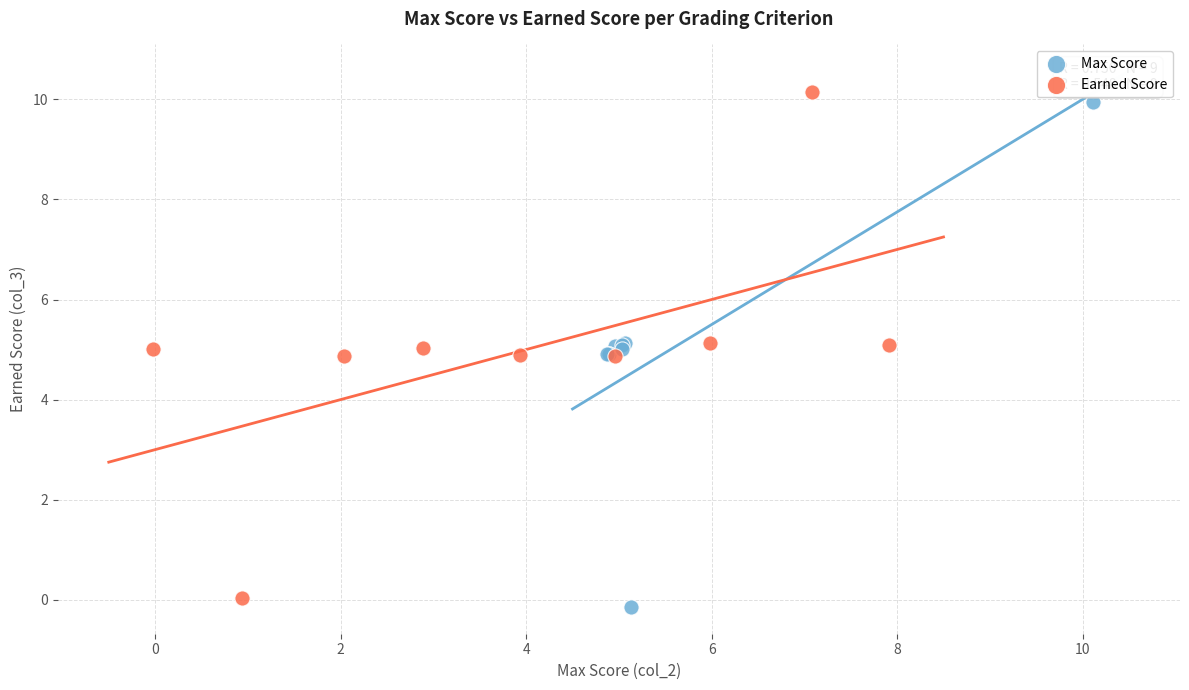

Which series reaches the maximum Y coordinate?

Earned Score